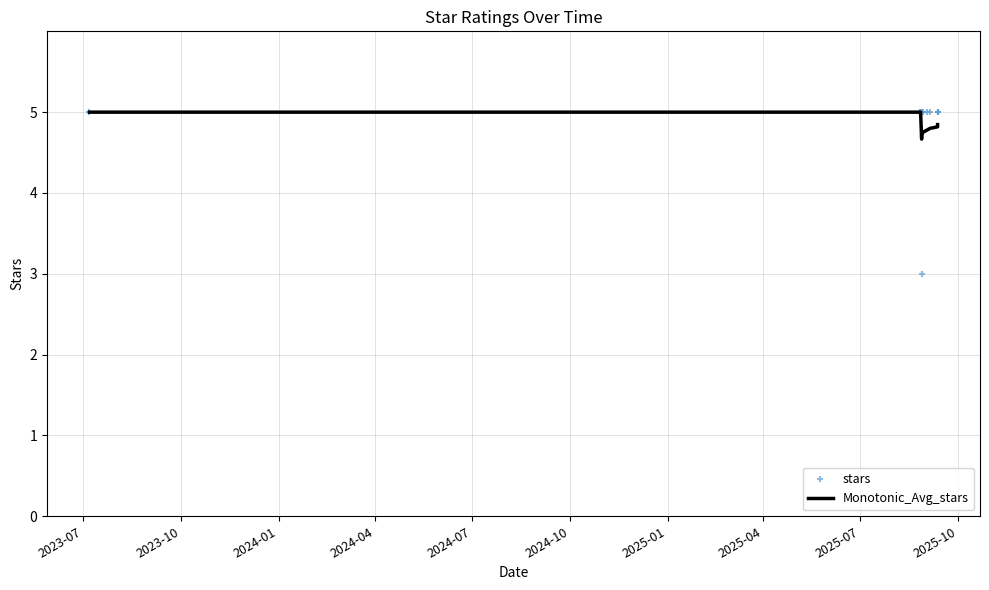

Which series contains the lowest Y value?

stars